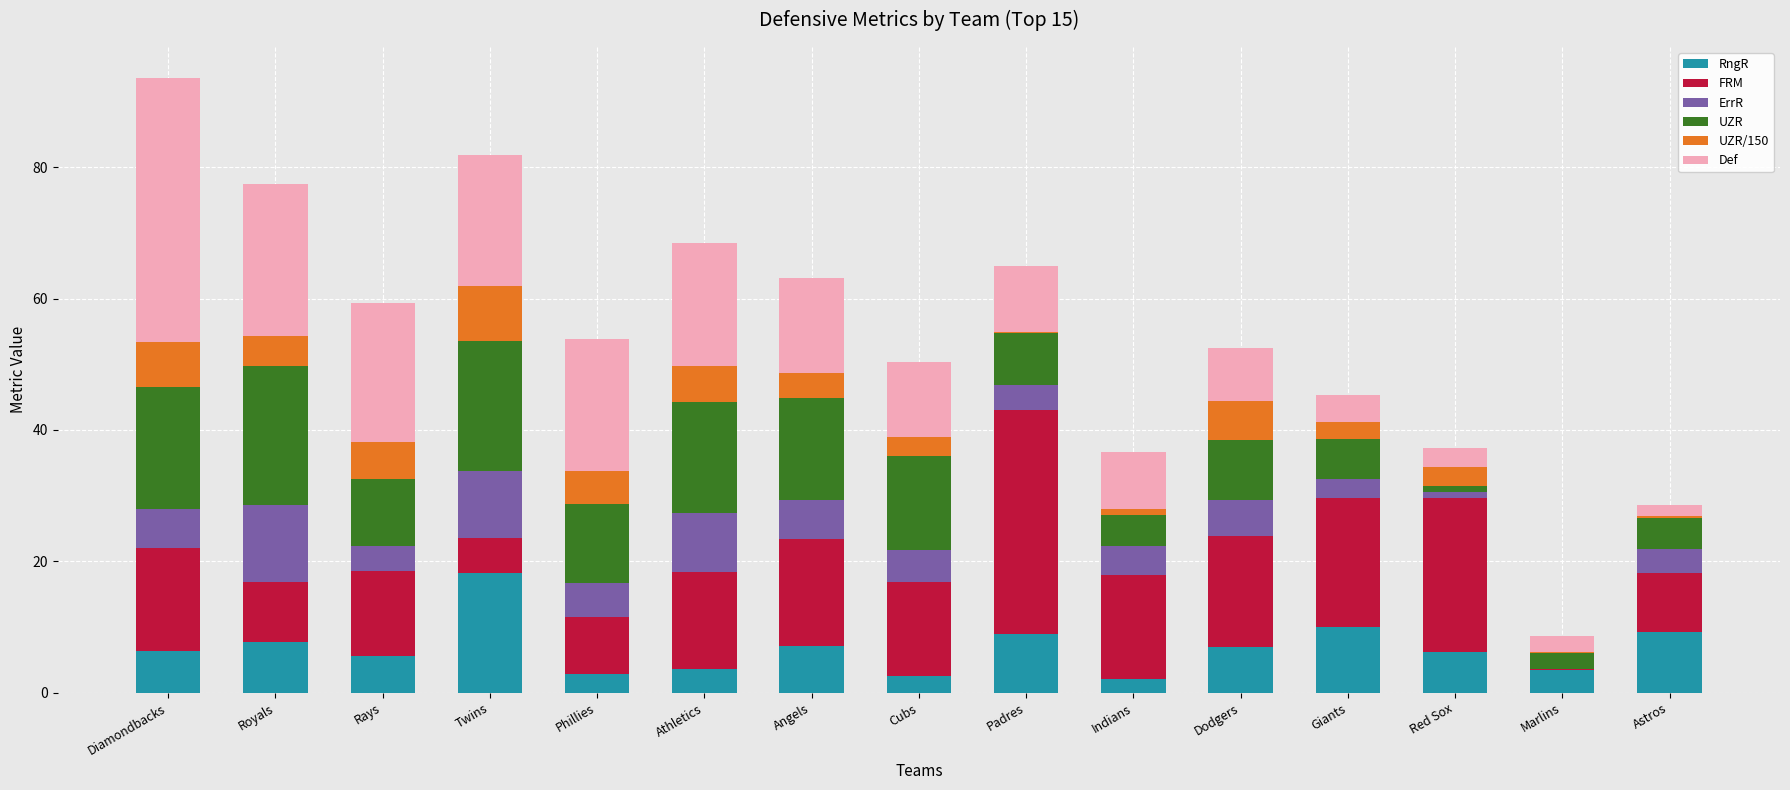

Is it true that RngR equals 2.1 at Angels?

False